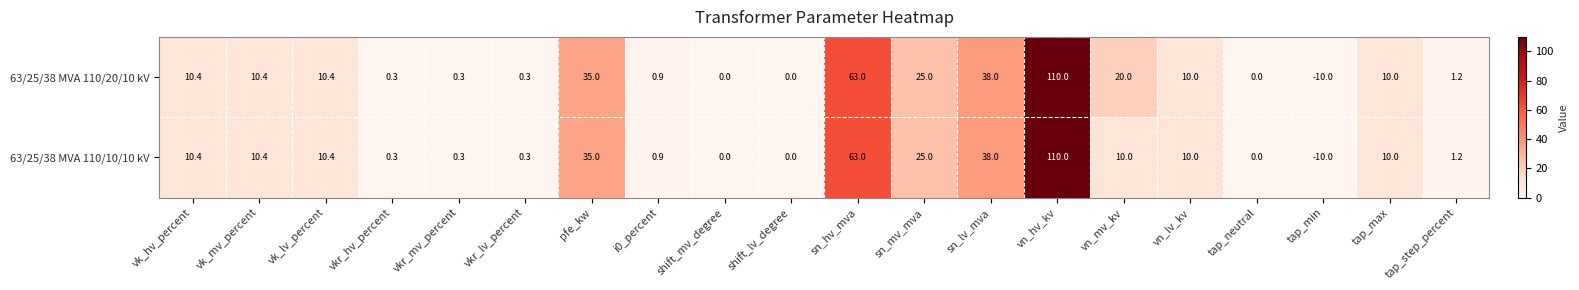

Where does the 63/25/38 MVA 110/10/10 kV series first go above 10?

vk_hv_percent